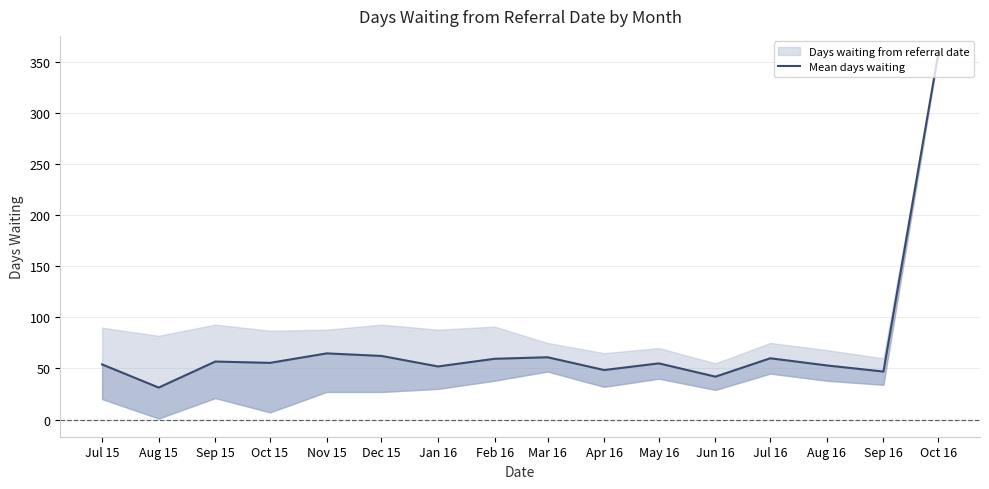

The value at Oct 15 is 55.5. True or false?

True